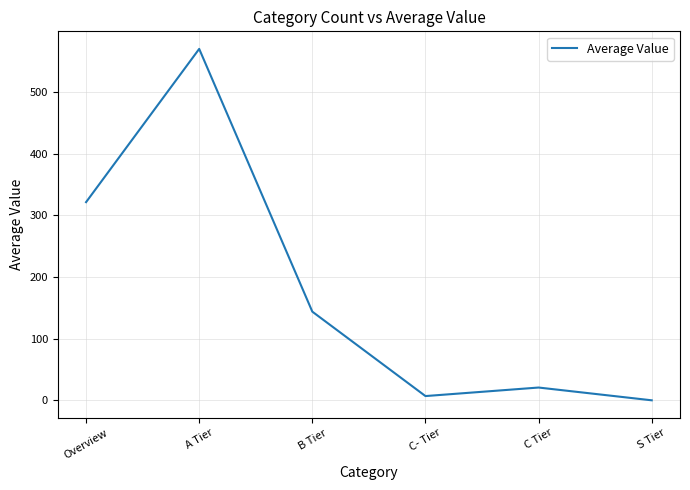

List the labels in order of value, largest first.

A Tier, Overview, B Tier, C Tier, C- Tier, S Tier